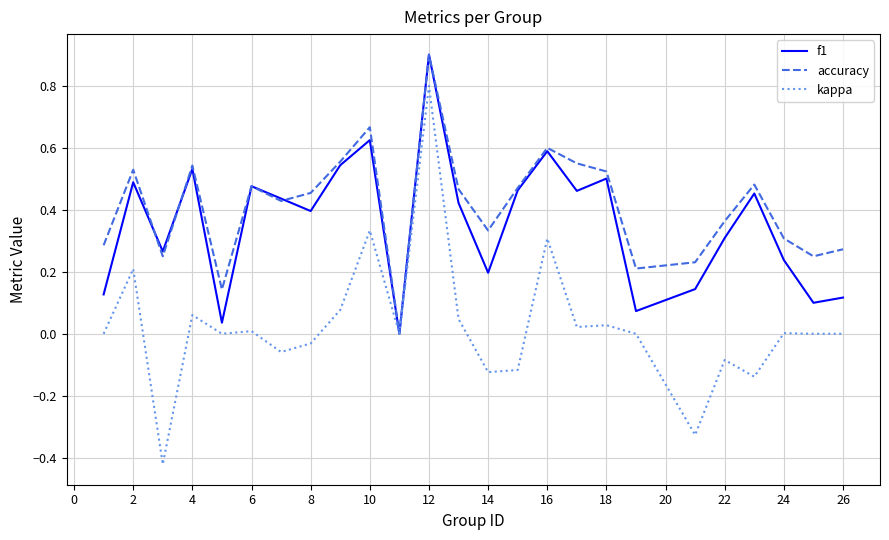

What is the highest value of the f1 series?

0.9